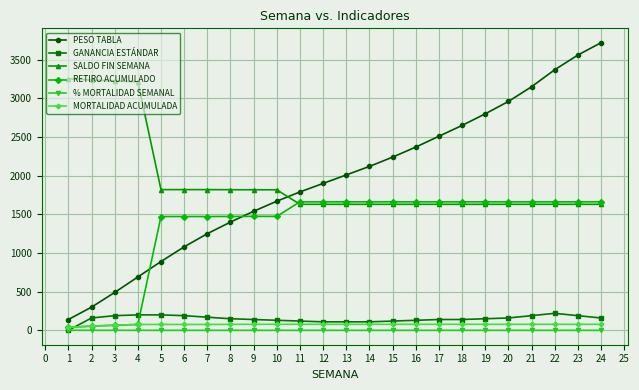

True or false: PESO TABLA has more than 0 points higher than both neighbors.

False